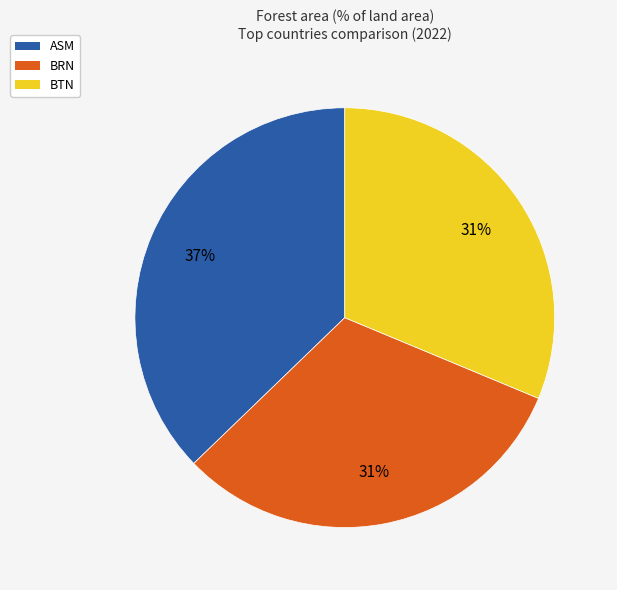

Does any single category account for the majority?

No